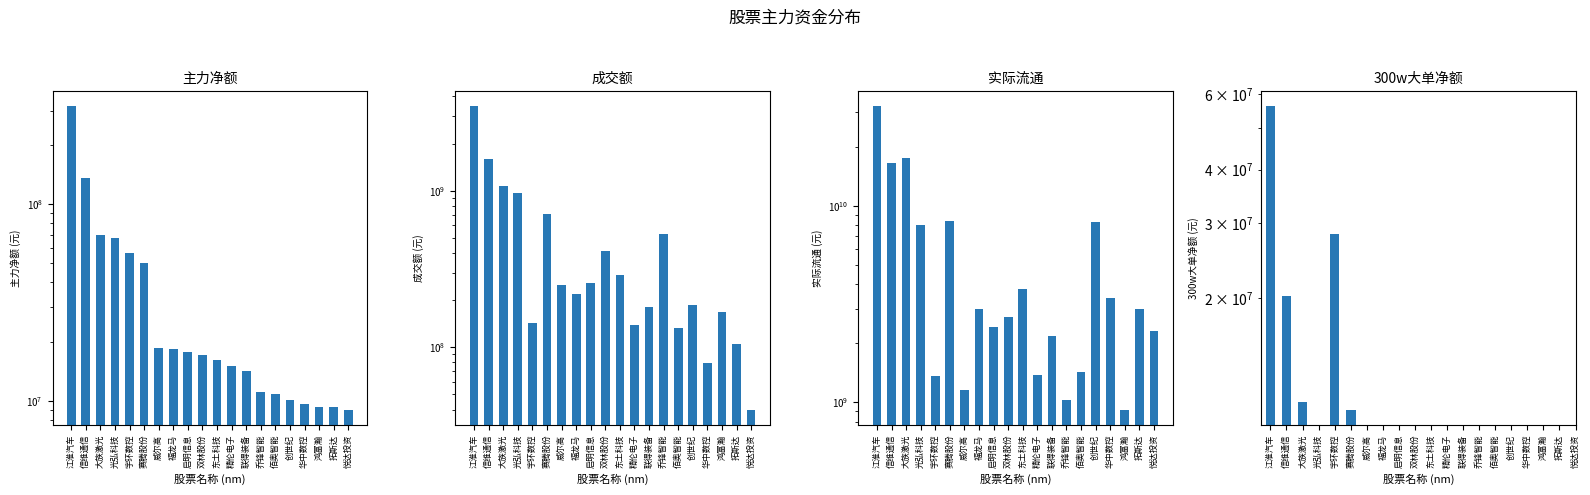

What is the value of the 成交额 bar at the 20th from the left?

39840401.0